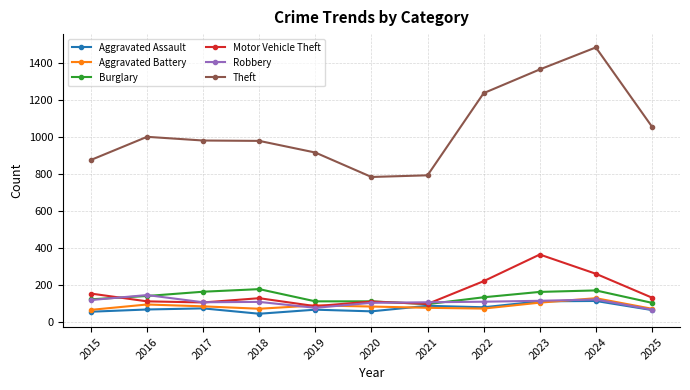

Which series has the widest spread of values?

Theft